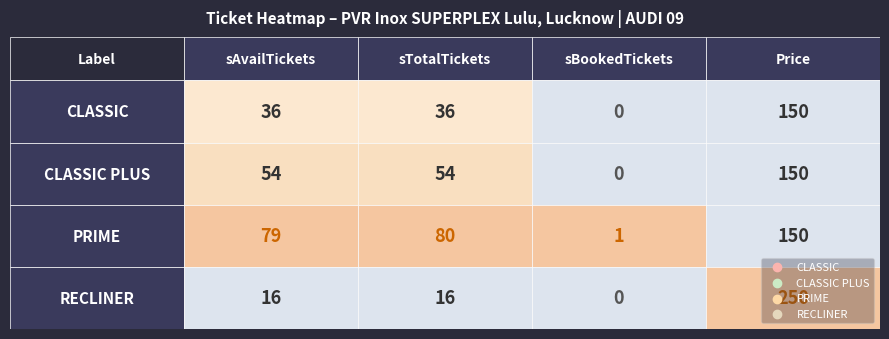

Which label corresponds to the smallest value in the chart?

sBookedTickets